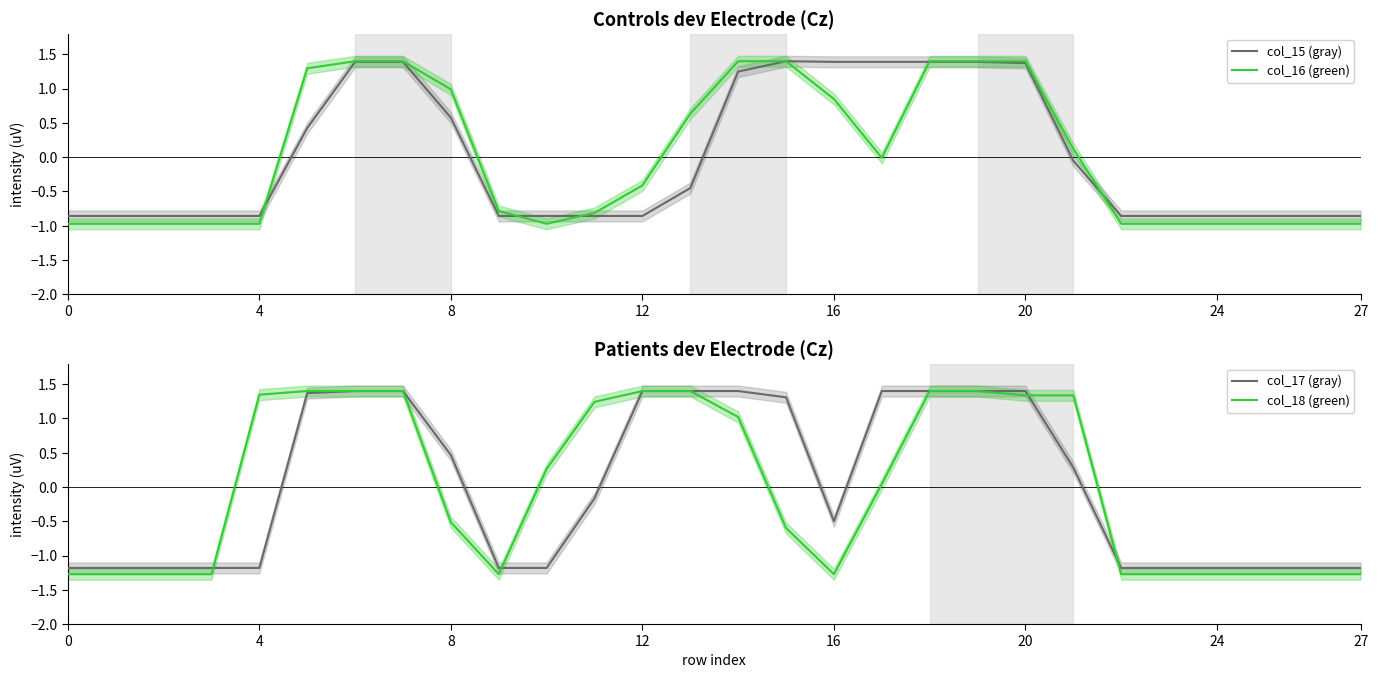

What is the spread (max minus min) of values at 25?

0.4